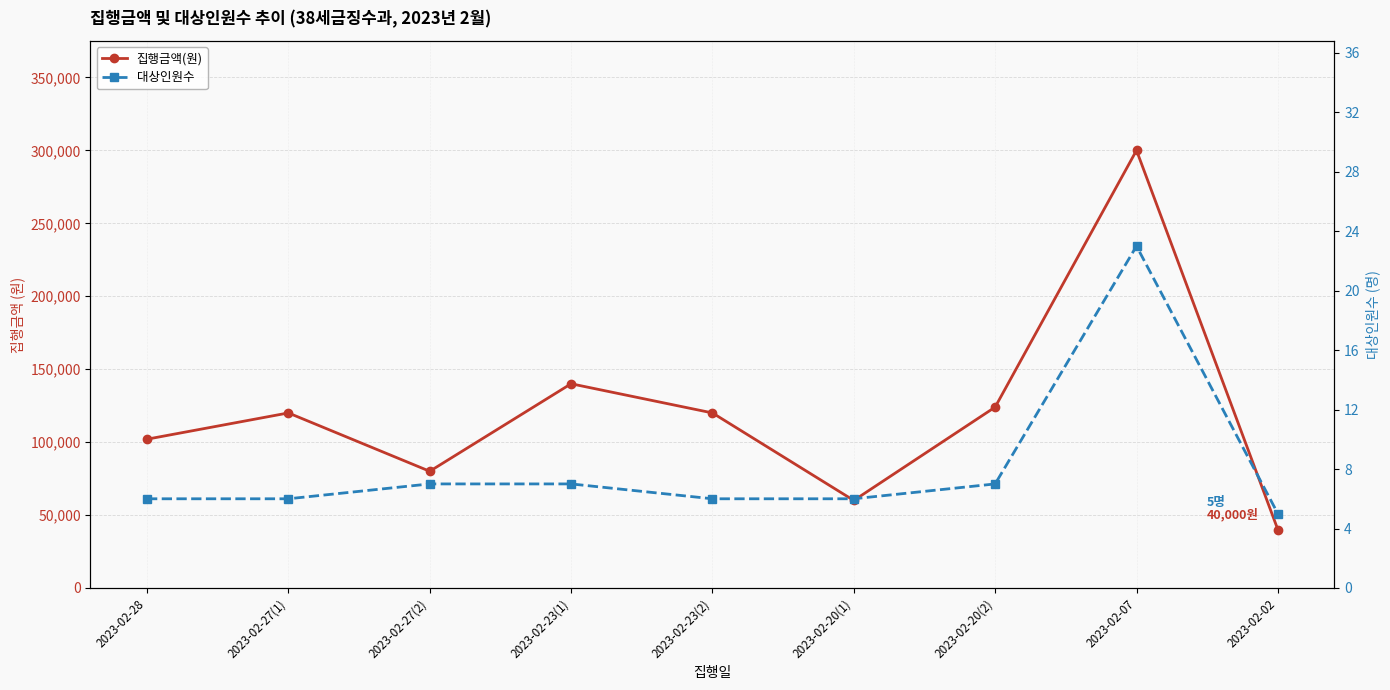

What is the spread (max minus min) of values at 2023-02-20(2)?

123993